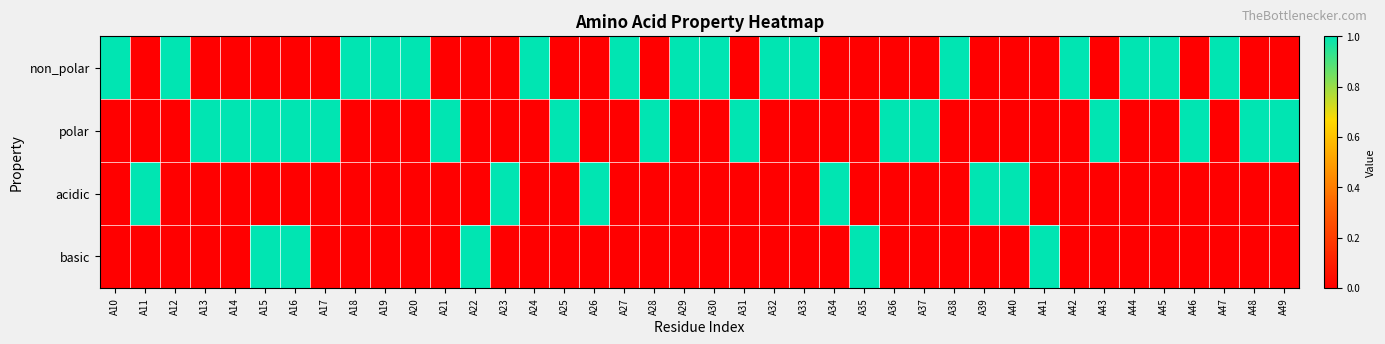

What is the total value across all series at A38?

1